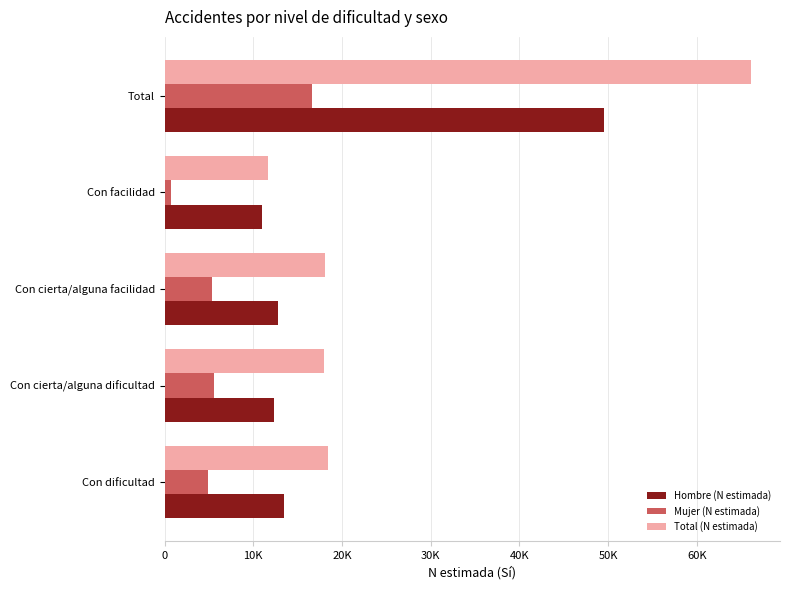

Which label corresponds to the largest value in the chart?

Total